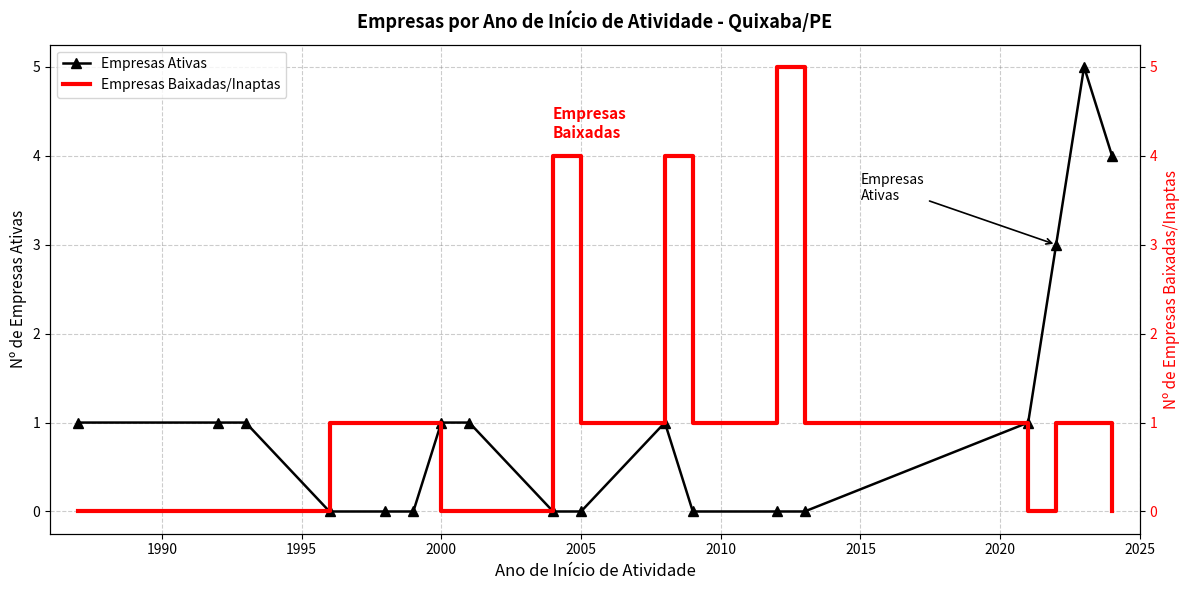

The value of Empresas Ativas at 2000 is 0. True or false?

False